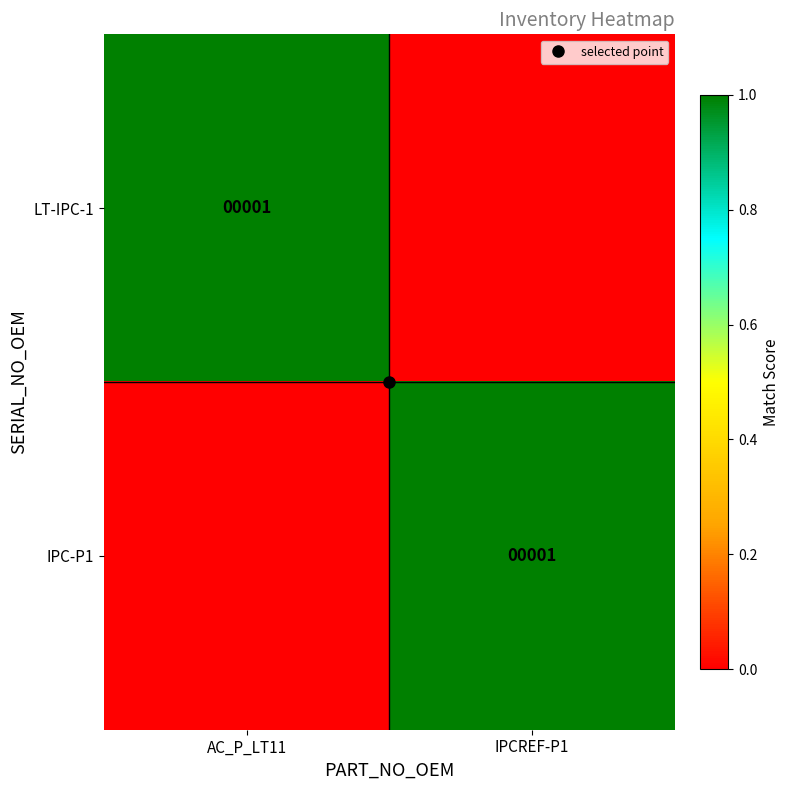

Rank the series by their maximum value, from lowest to highest.

LT-IPC-1, IPC-P1